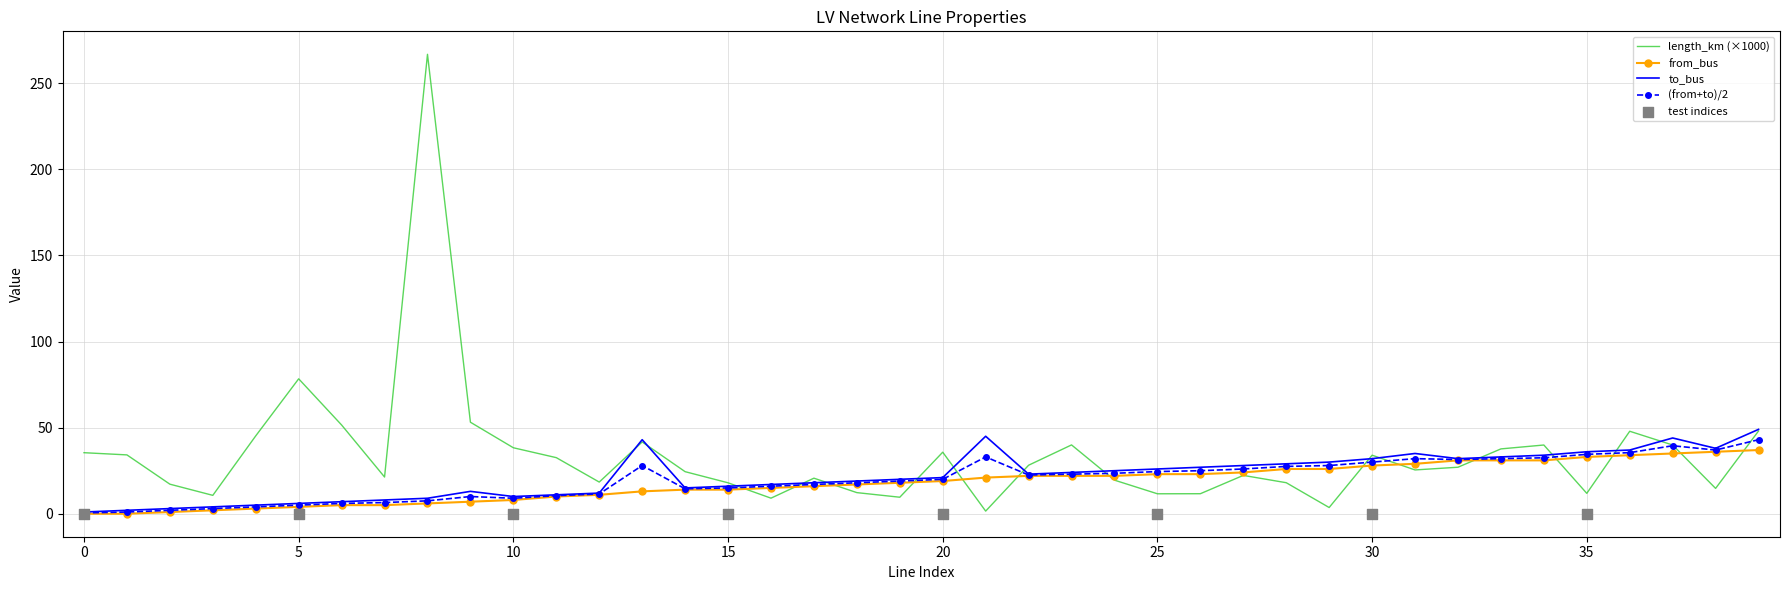

Which series has the largest total across all categories?

length_km